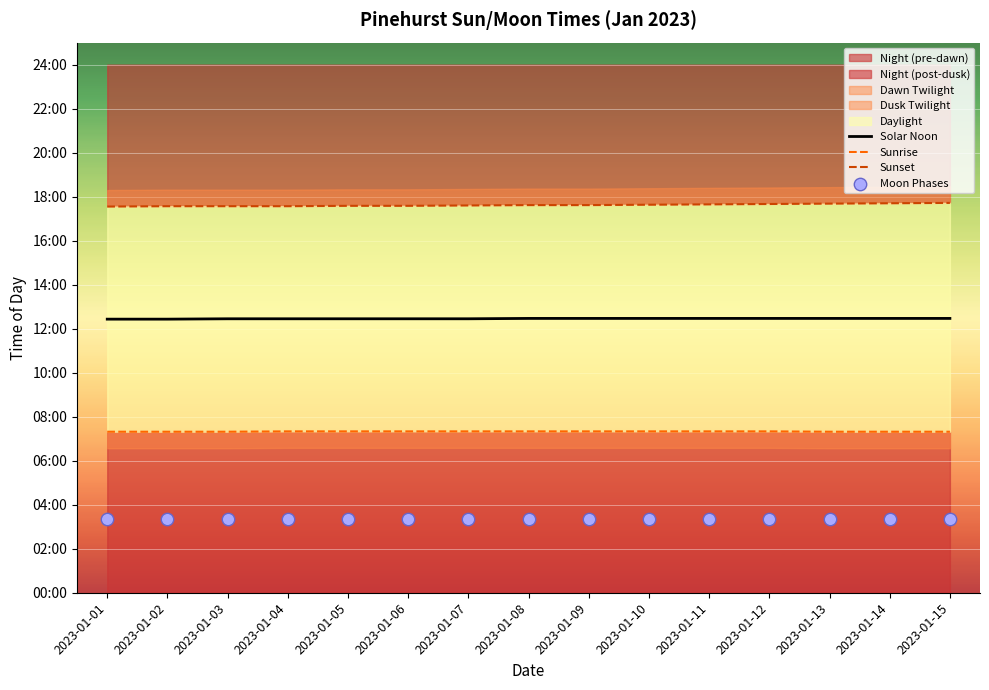

Which series contains the lowest Y value?

Moon Phases